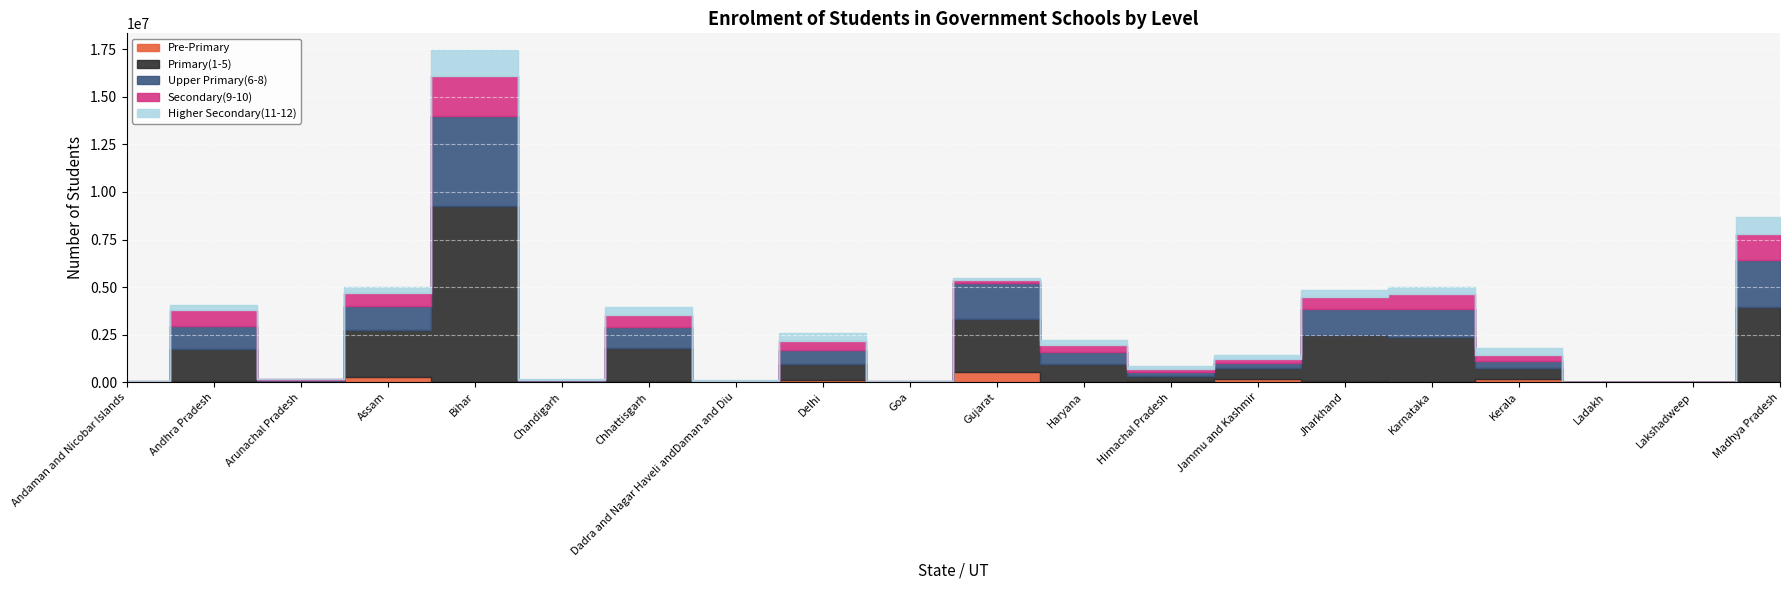

True or false: Primary(1-5) has a value of 7412 at Lakshadweep.

False